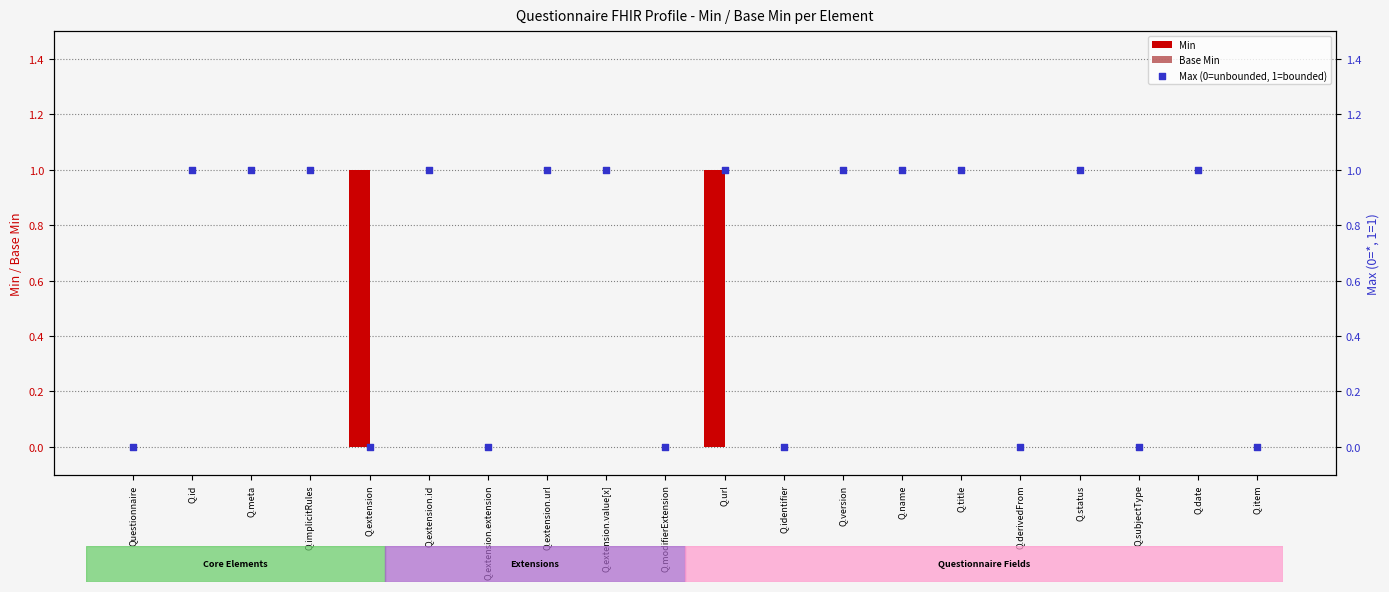

Is the value of Min at Q.item greater than the value of Max (0=unbounded, 1=bounded) at Q.extension.url?

No